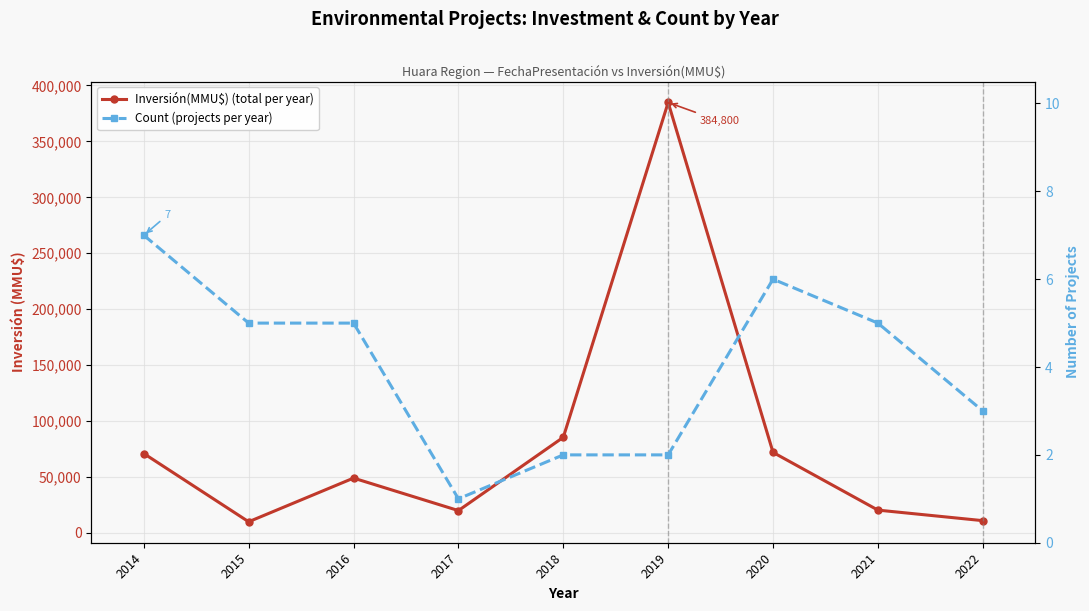

Rank the series at 2017 from lowest to highest value.

Count (projects per year), Inversión(MMU$) (total per year)